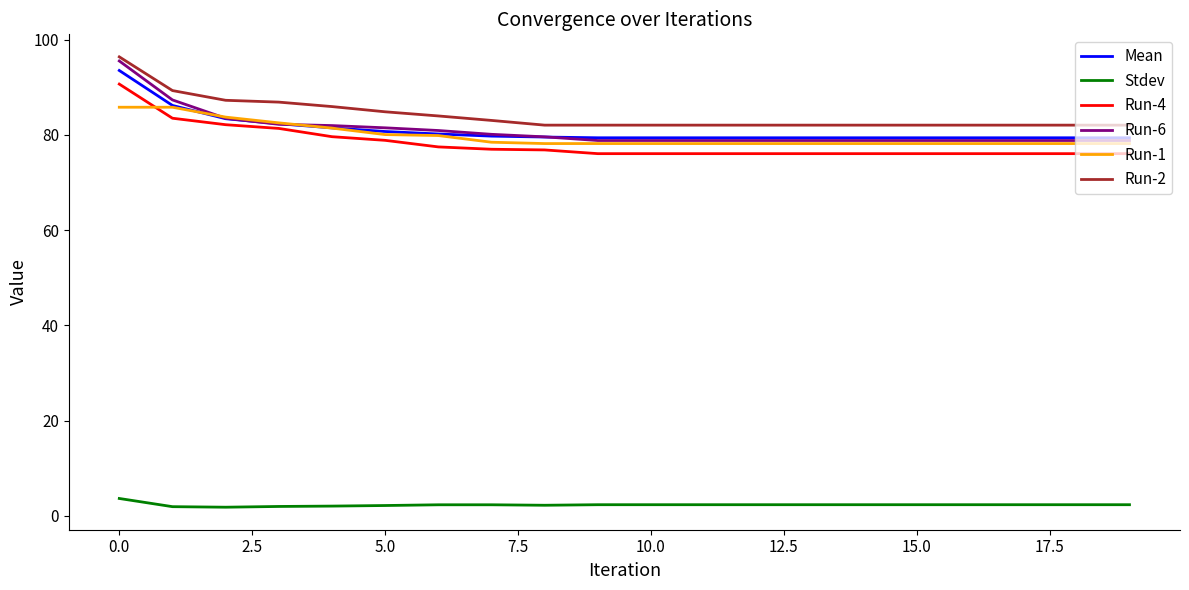

Which series has the largest range (max minus min)?

Run-6